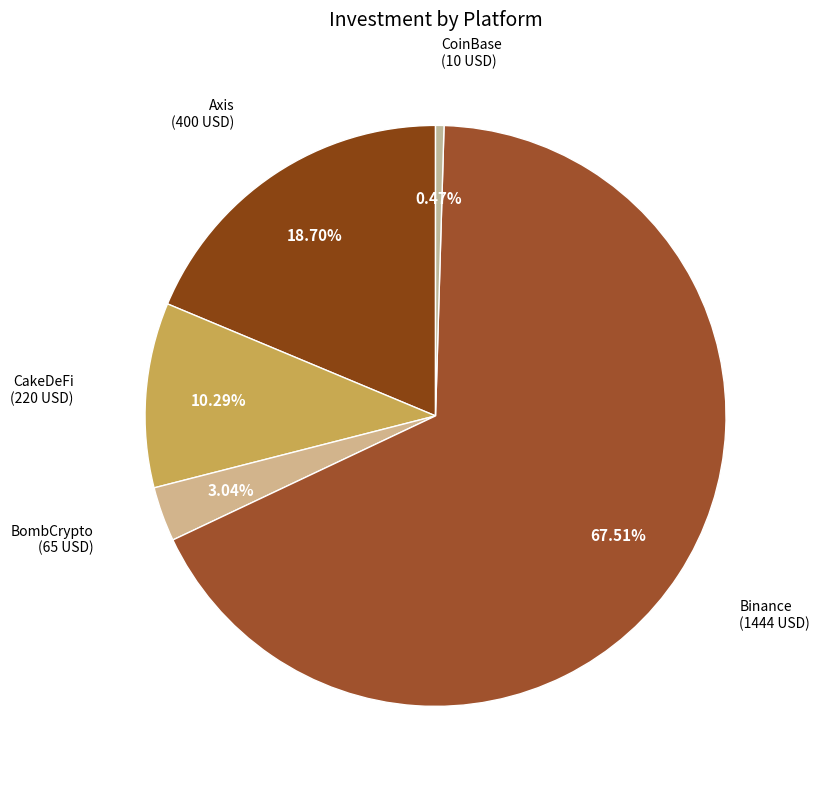

Does any single category account for the majority?

Yes